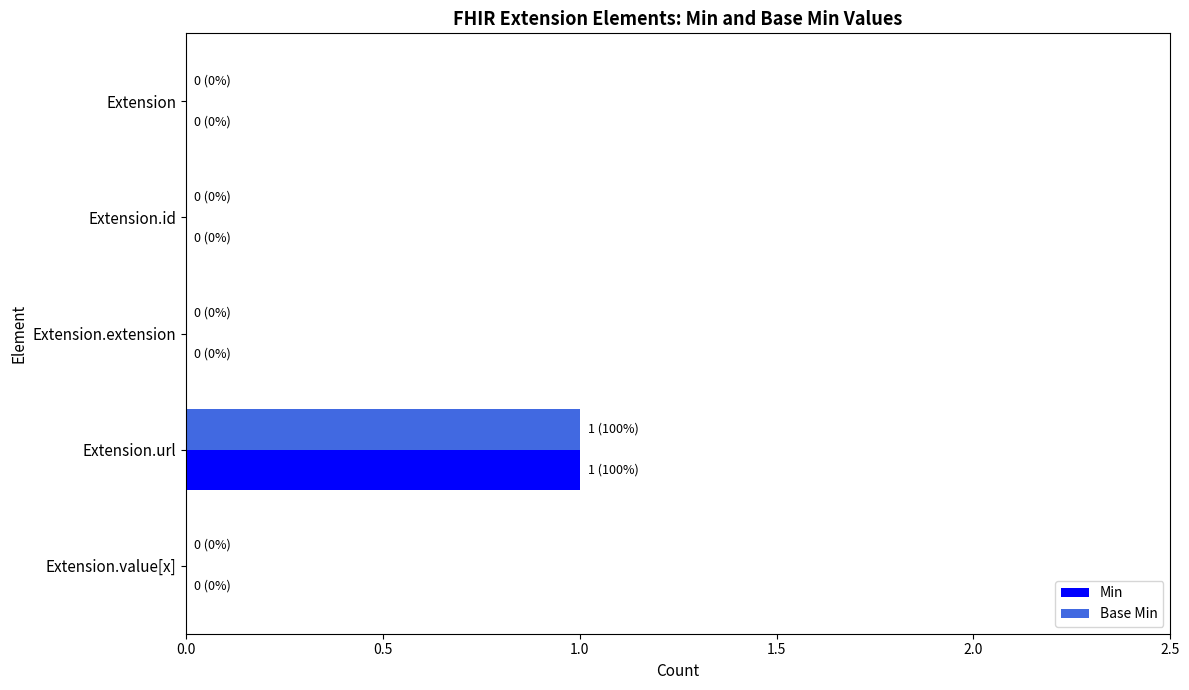

Which category has the highest value in the Min series?

Extension.url